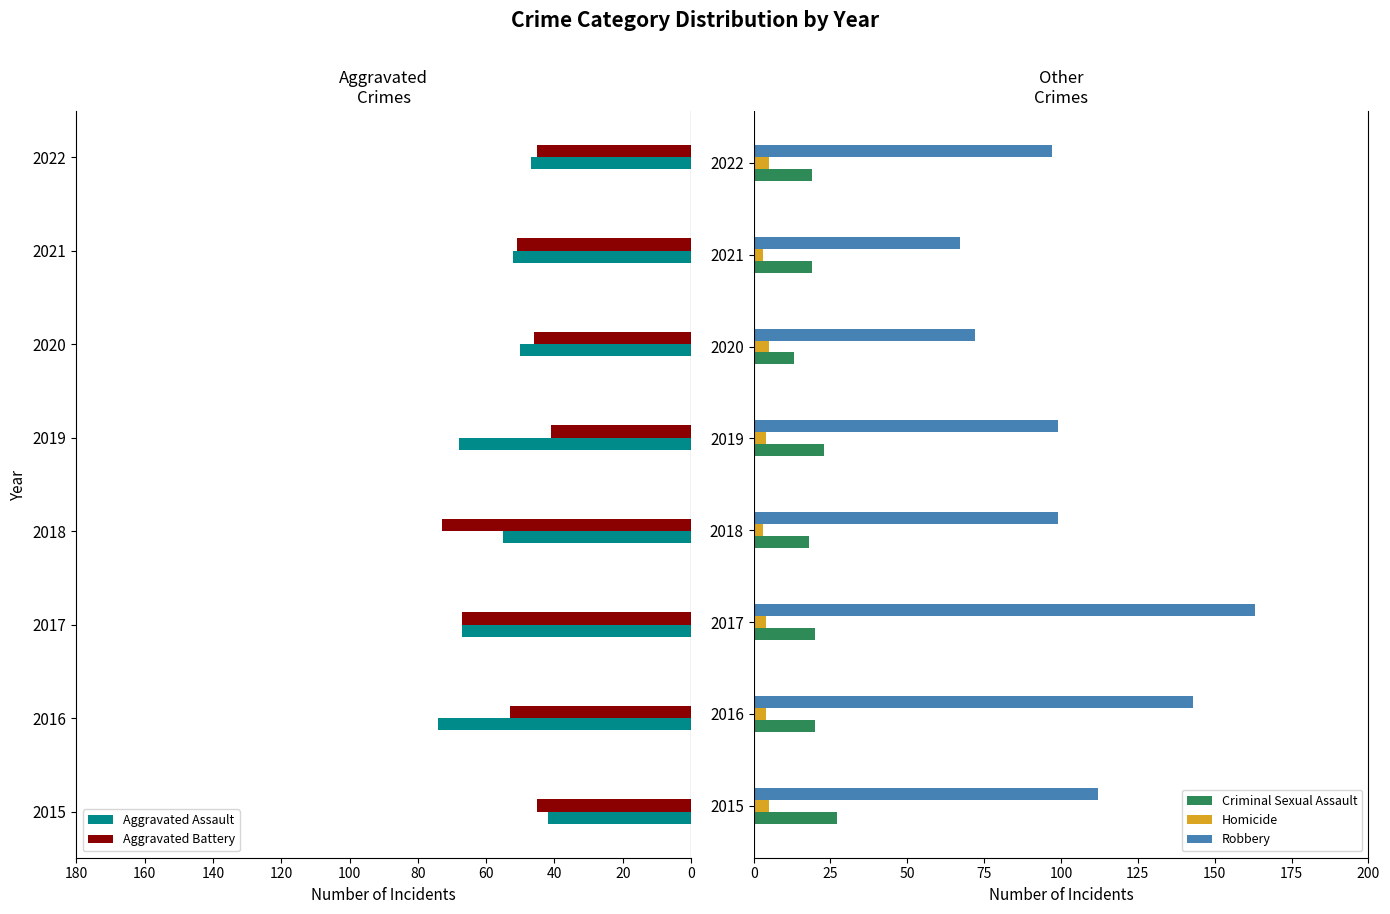

The Robbery series shows 39 at 2019. True or false?

False